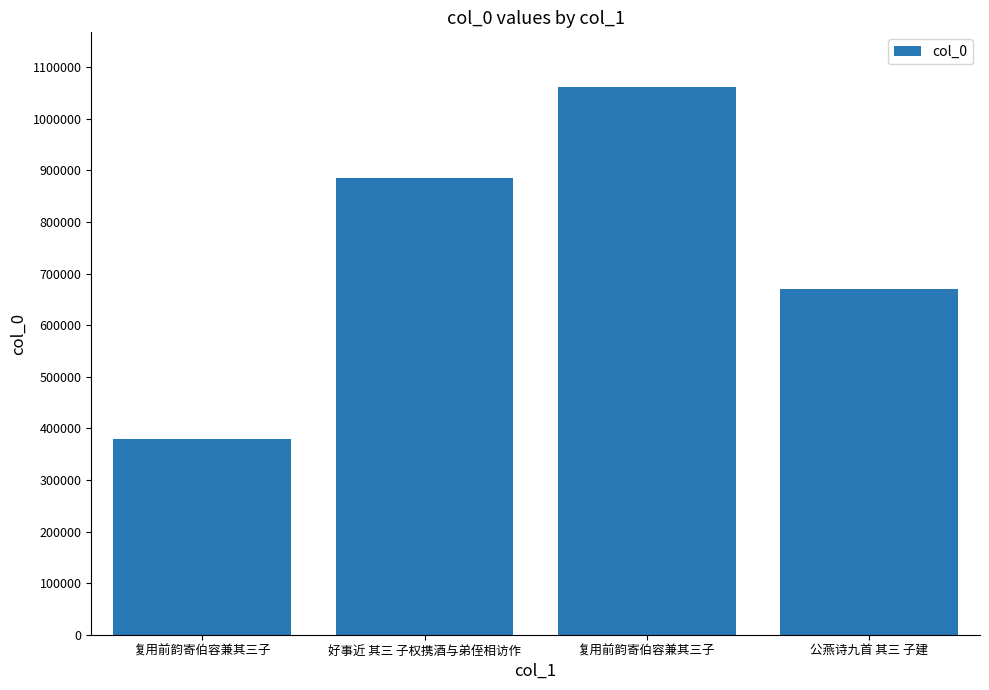

Are the bars horizontal?

No